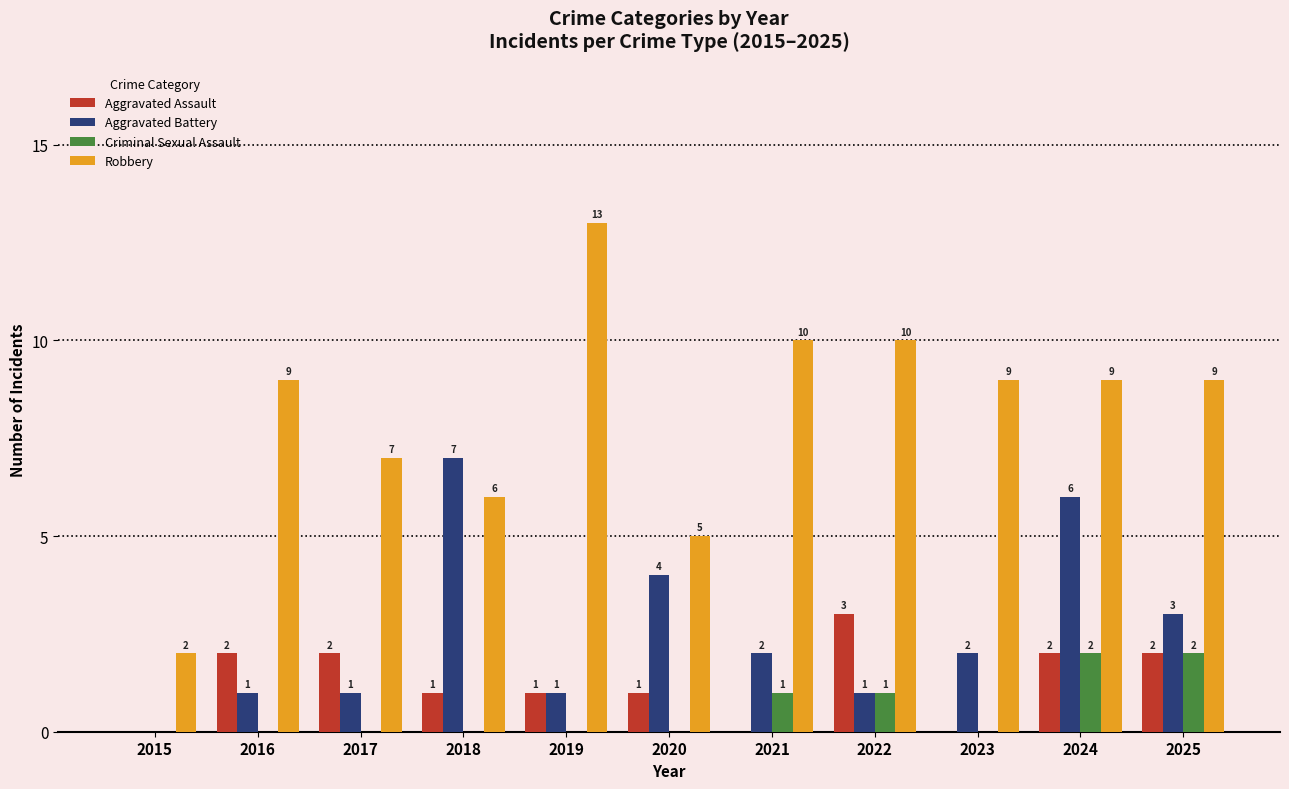

At which category does the chart reach its peak across all series?

2019